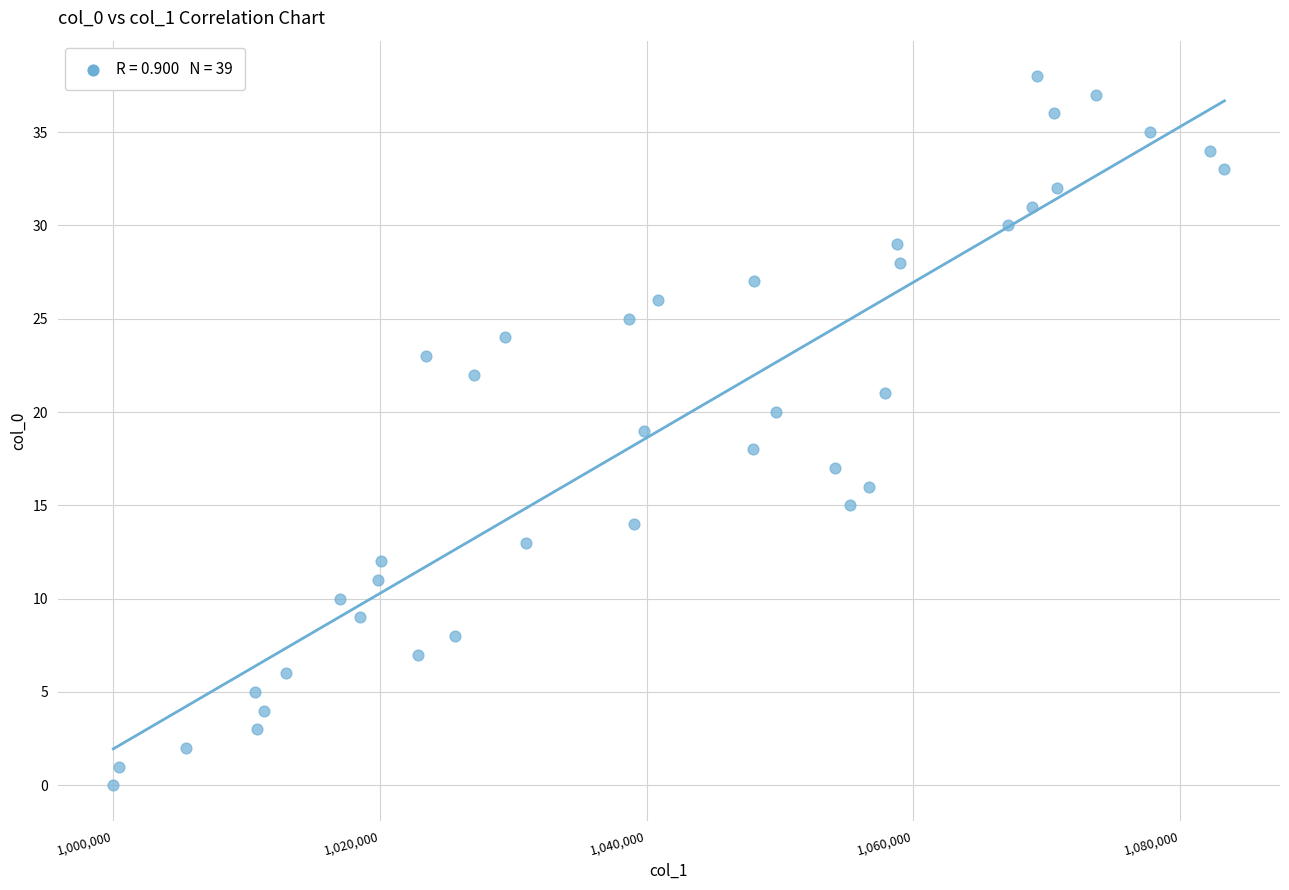

What is the range of Y values (max minus min)?

38